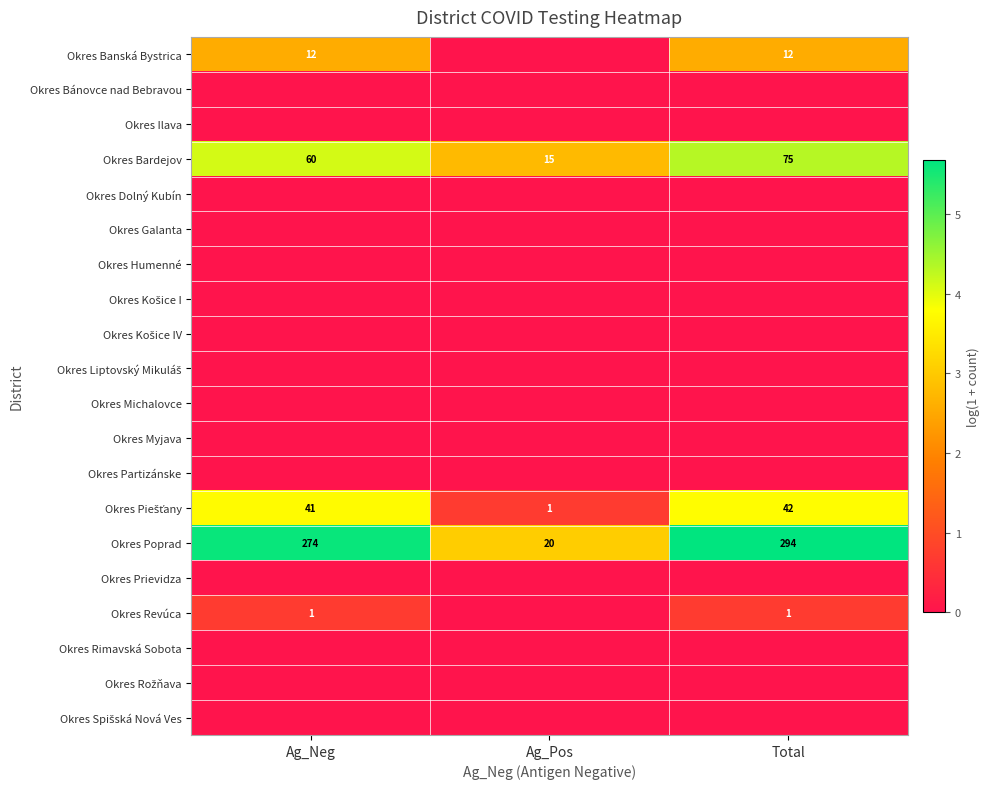

Rank the series by their maximum value, from lowest to highest.

Okres Bánovce nad Bebravou, Okres Ilava, Okres Dolný Kubín, Okres Galanta, Okres Humenné, Okres Košice I, Okres Košice IV, Okres Liptovský Mikuláš, Okres Michalovce, Okres Myjava, Okres Partizánske, Okres Prievidza, Okres Rimavská Sobota, Okres Rožňava, Okres Spišská Nová Ves, Okres Revúca, Okres Banská Bystrica, Okres Piešťany, Okres Bardejov, Okres Poprad